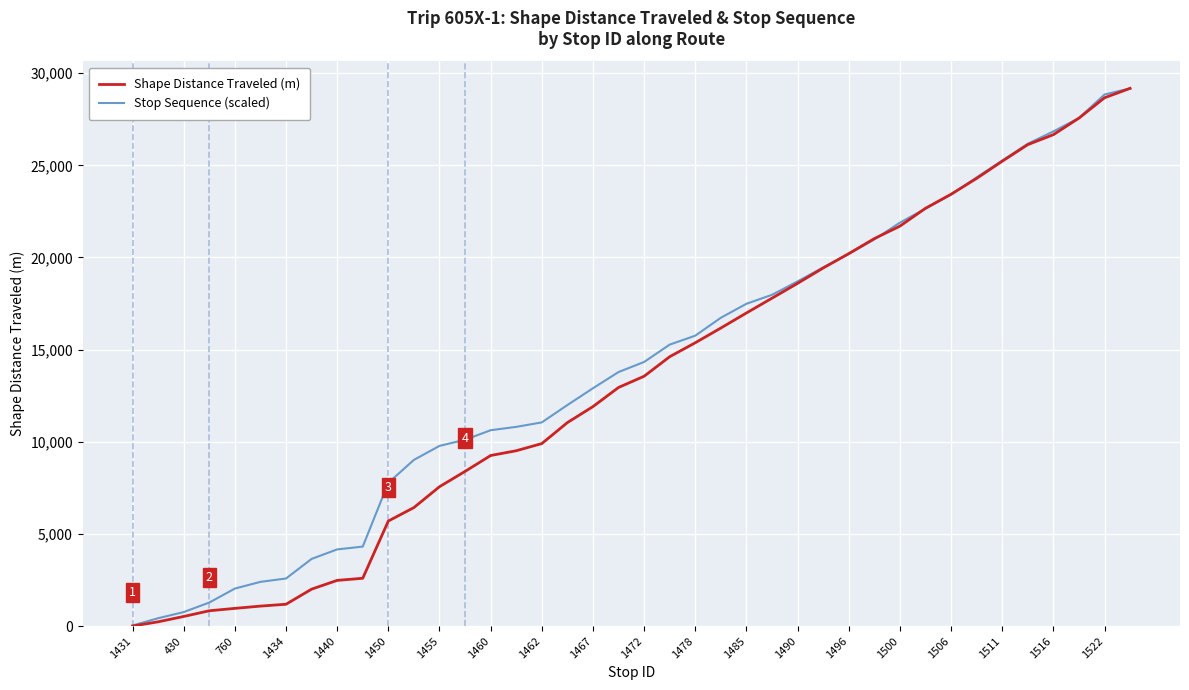

What is the maximum value shown in the chart?

29178.2